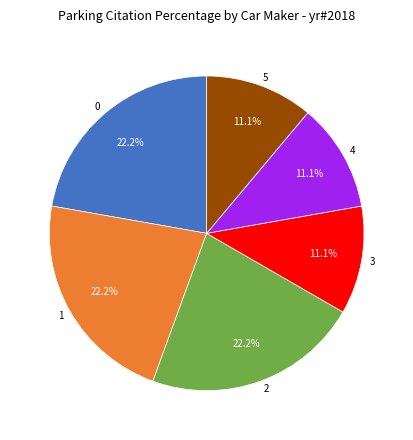

True or false: 2 accounts for 34% of the total.

False